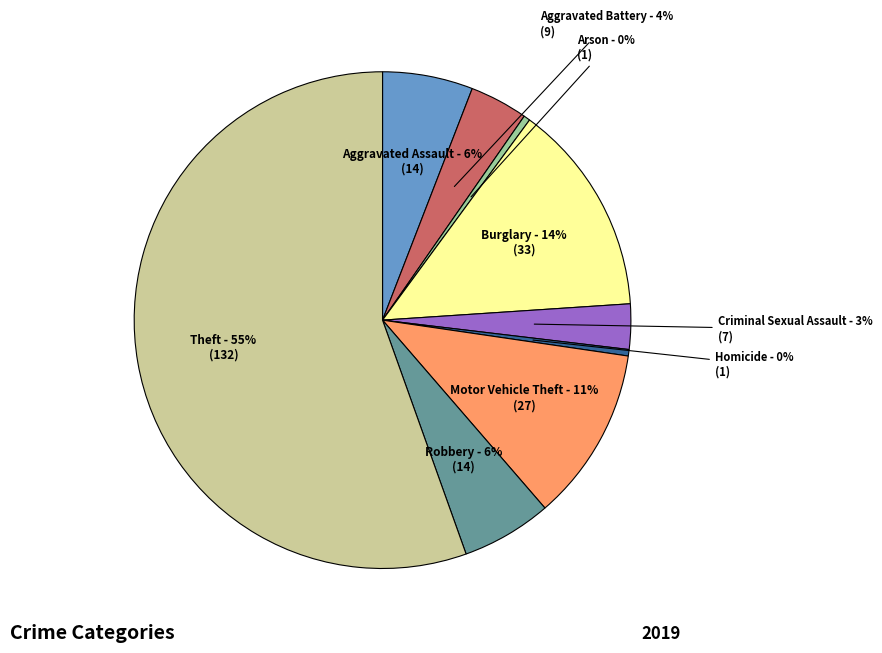

What is the majority slice?

Theft